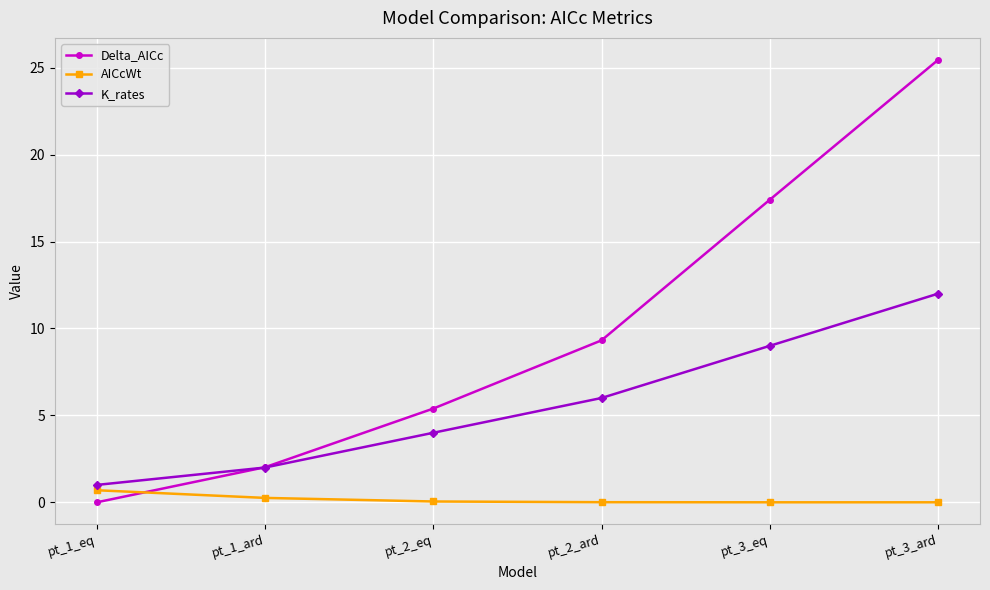

List the series in order of their overall mean, highest first.

Delta_AICc, K_rates, AICcWt